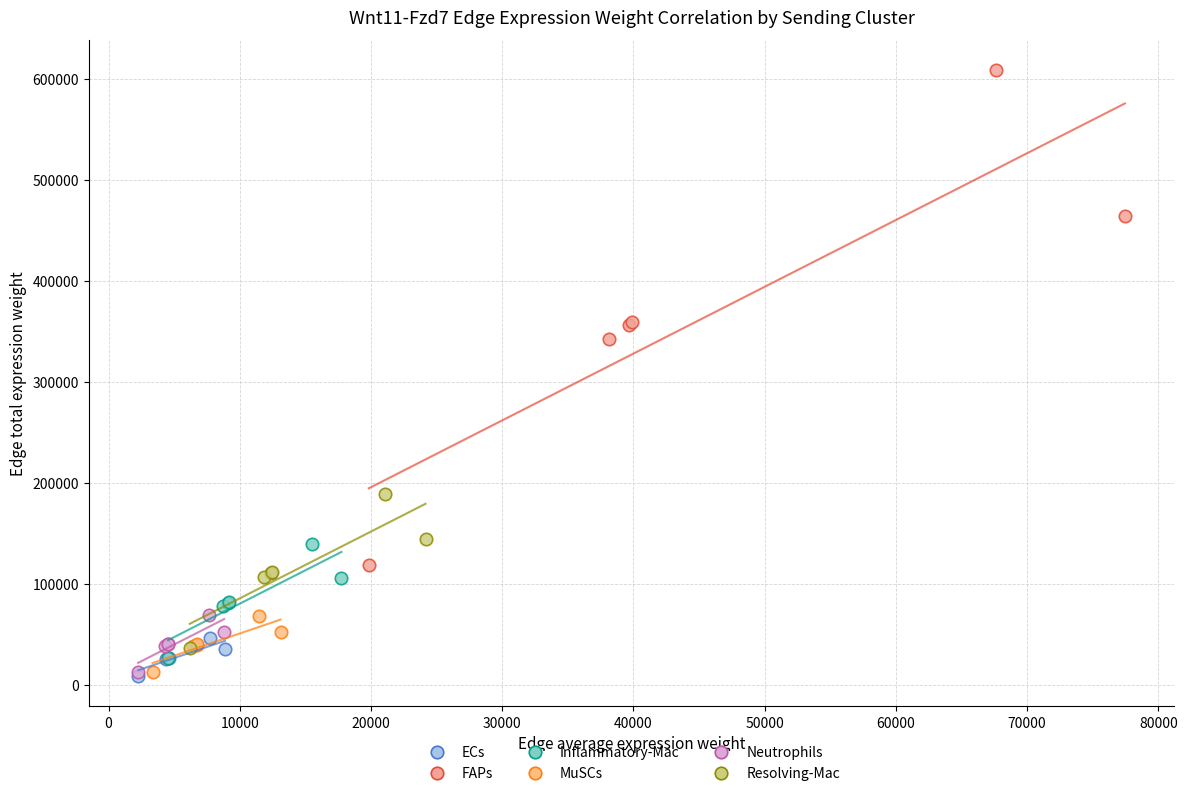

Which series contains the highest Y value?

FAPs